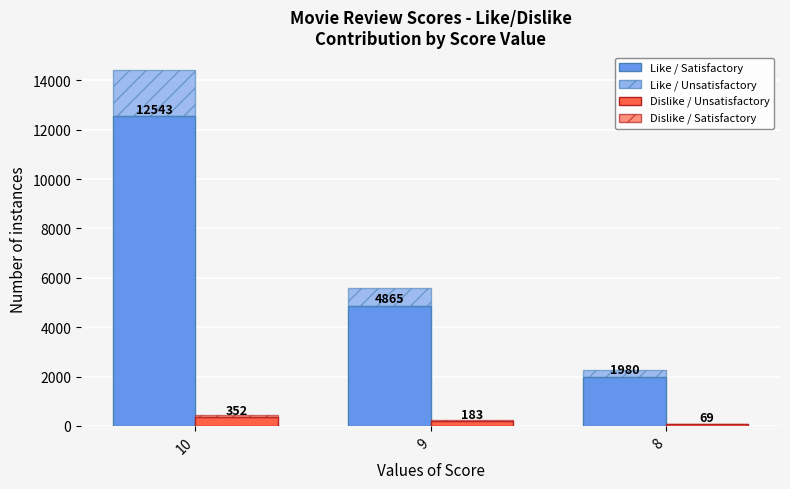

Reading left to right, list all the values displayed in this chart.

Like / Satisfactory: 10=12543.0	9=4865.0	8=1980.0
Like / Unsatisfactory (overlay): 10=1881.5	9=729.8	8=297.0
Dislike / Unsatisfactory: 10=352.0	9=183.0	8=69.0
Dislike / Satisfactory (overlay): 10=70.4	9=36.6	8=13.8